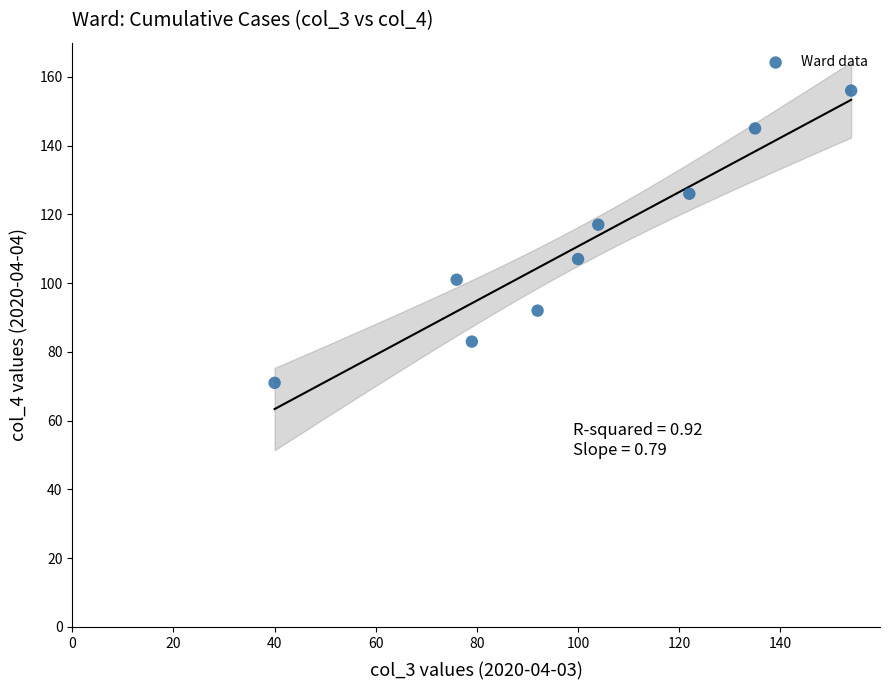

What Y value in the scatter plot is closest to 113?

117